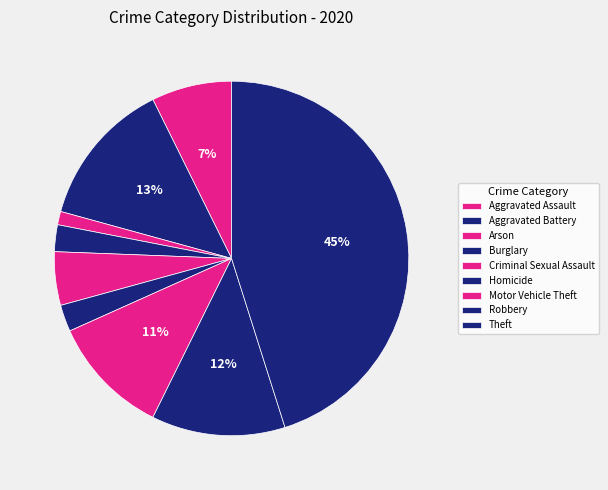

Count the number of slices in the pie.

9